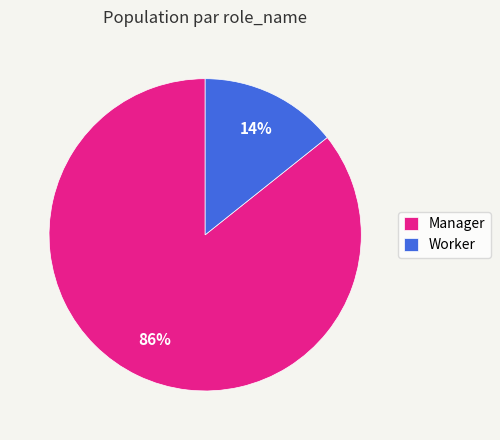

Is it true that Worker is 20% of the pie?

False